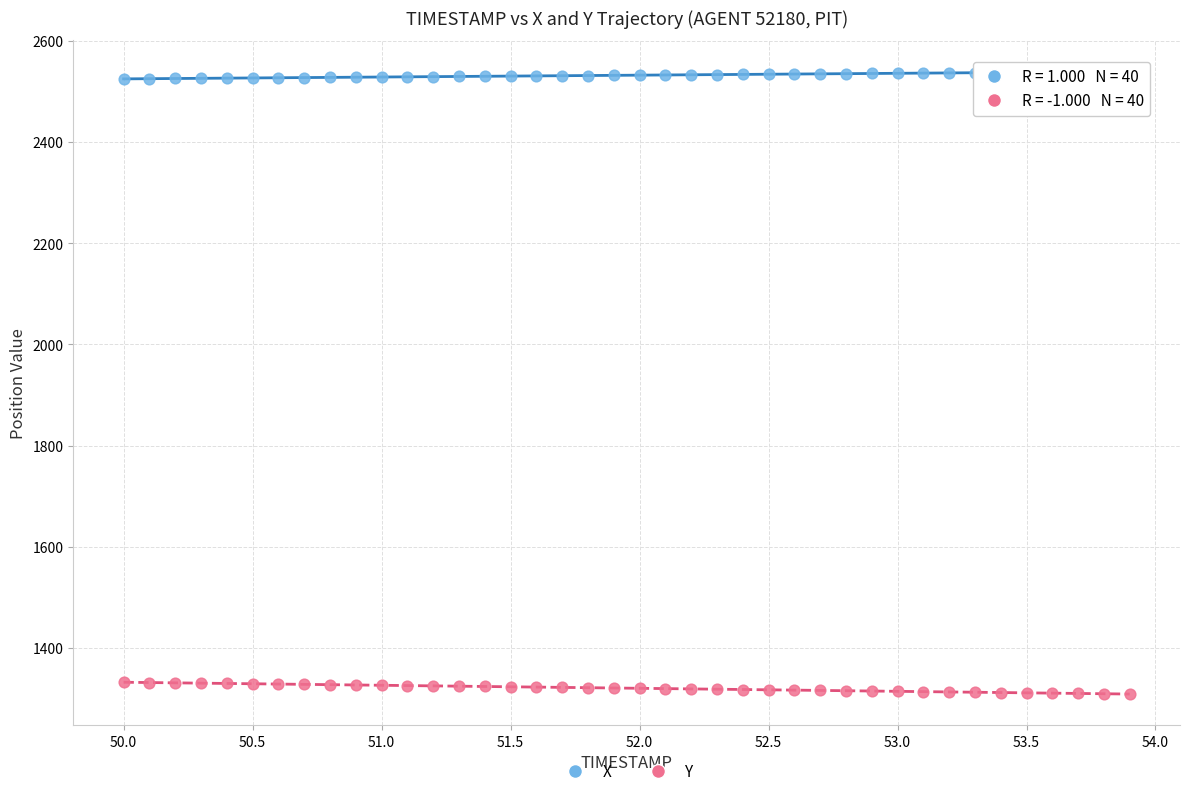

What are all the series names shown in the legend?

X, Y